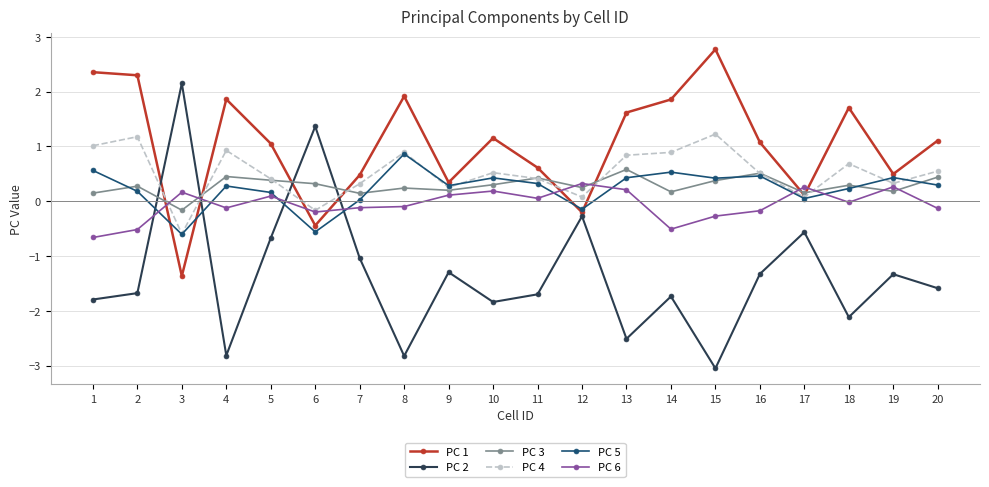

What is the total value across all series at 13?

1.2